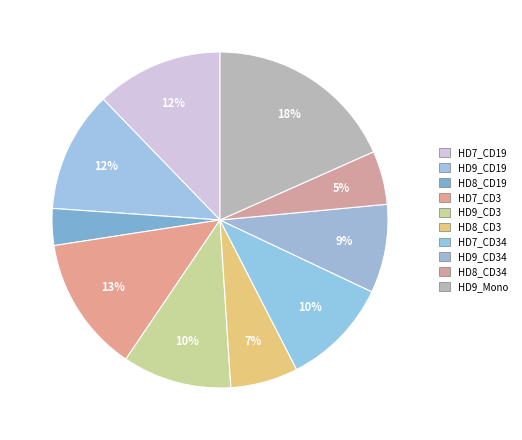

To the nearest percent, what is the difference between the largest and smallest slice percentages?

15%